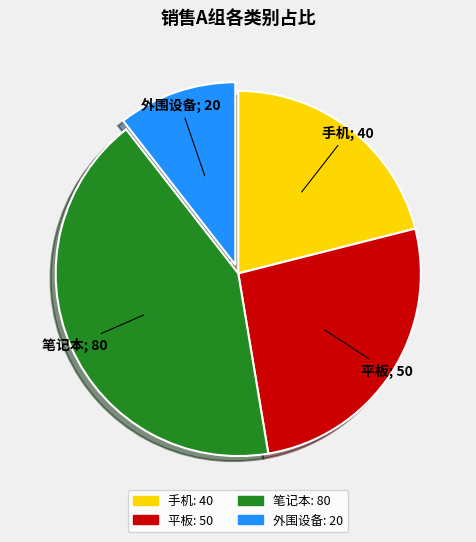

The 手机 slice represents 21% of the pie. True or false?

True